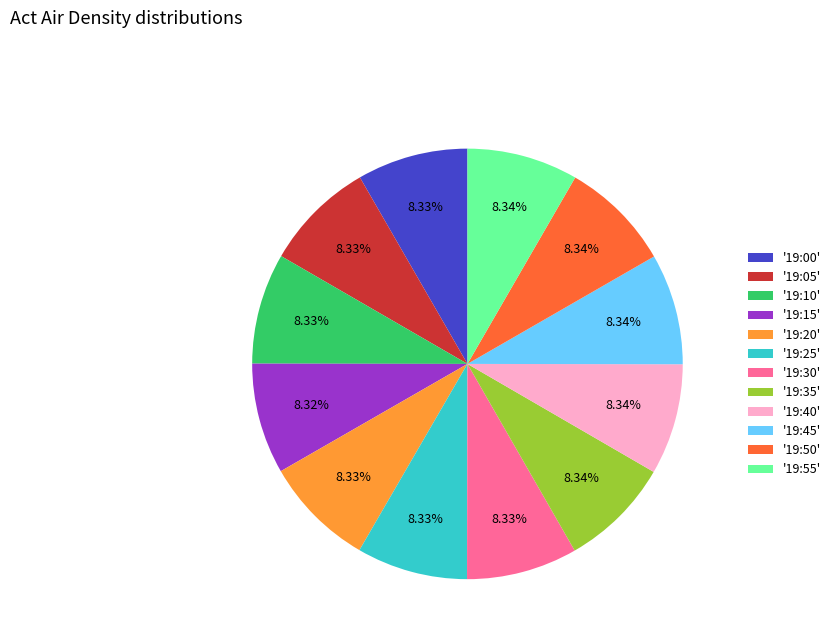

Do '19:40' and '19:20' together represent more than half of the pie?

No